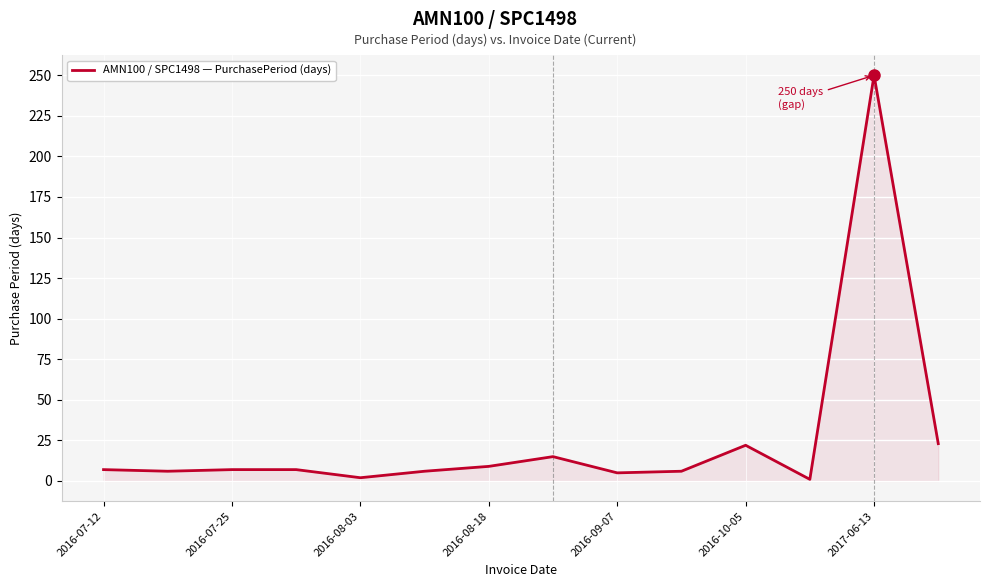

True or false: the data has more than 1 interior local peaks.

True